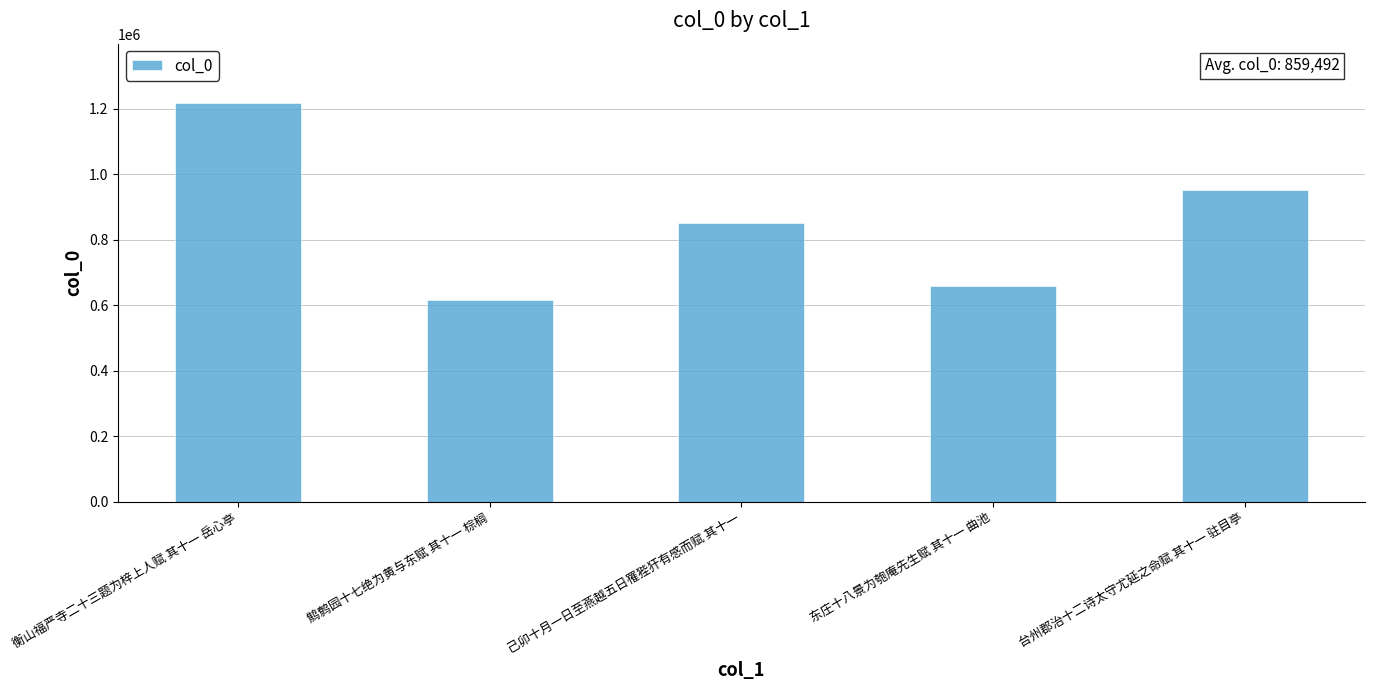

At which label does the data first exceed 851431?

衡山福严寺二十三题为梓上人赋 其十一 岳心亭